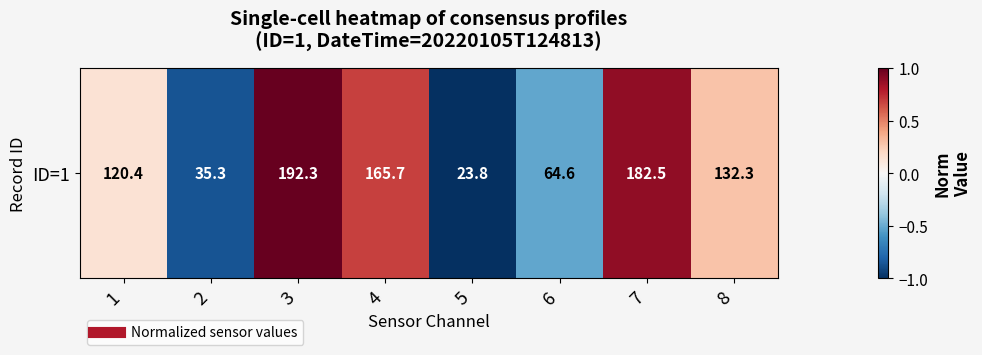

How many data points are above 0?

5